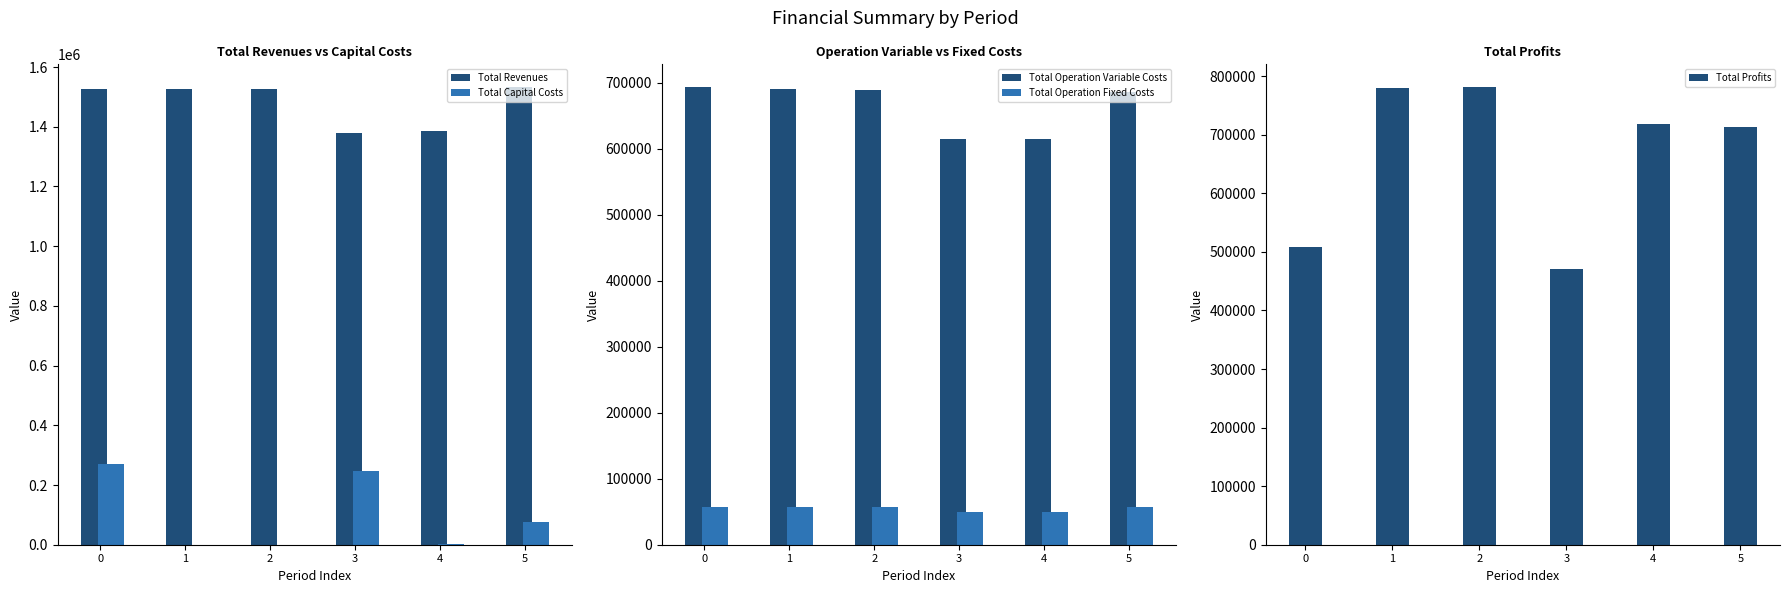

True or false: Total Capital Costs has a value of -94738.2 at 1.

False